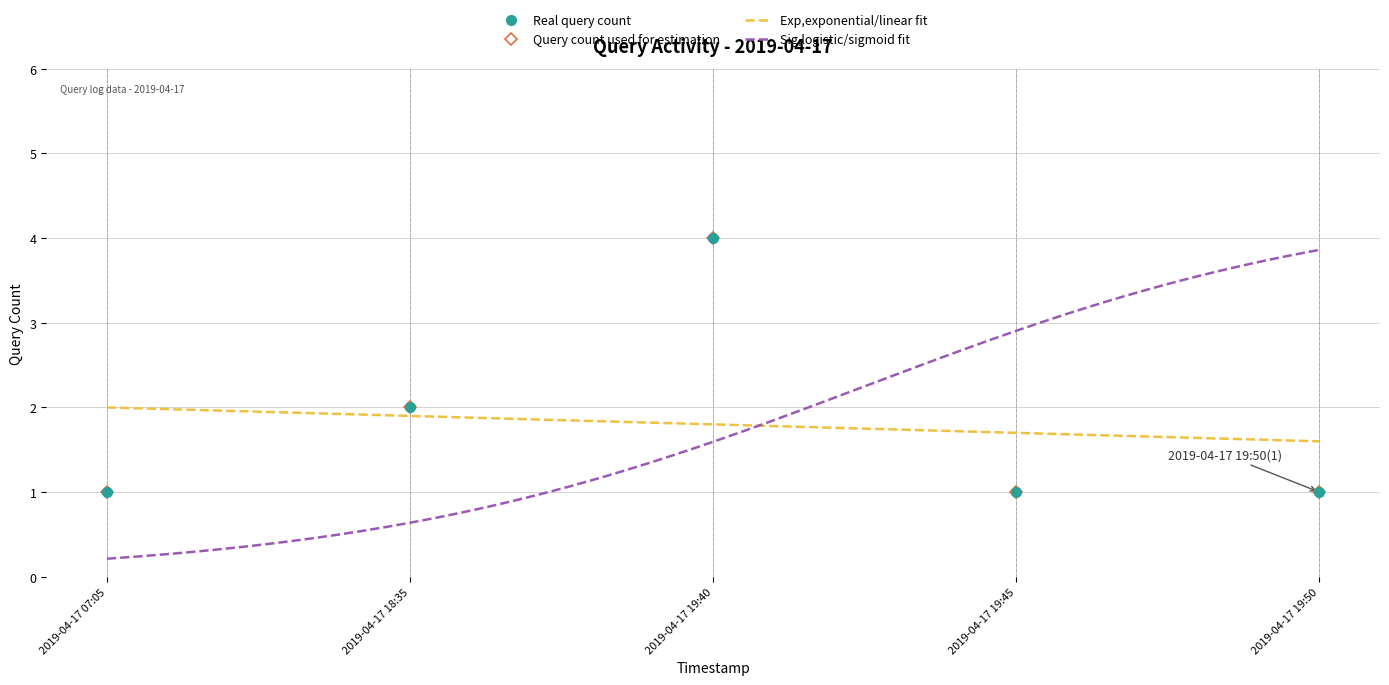

How many data points does each series have?

5